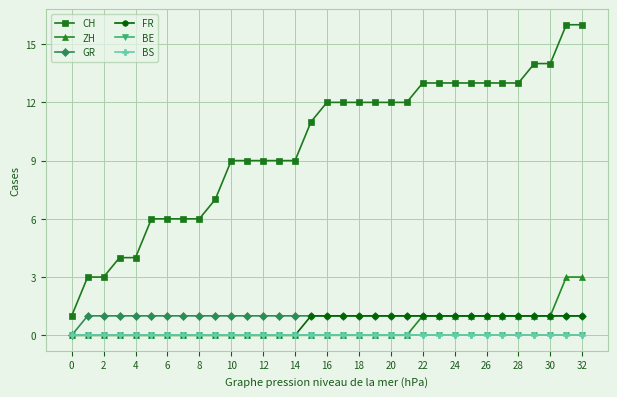

Which series has the largest range (max minus min)?

CH